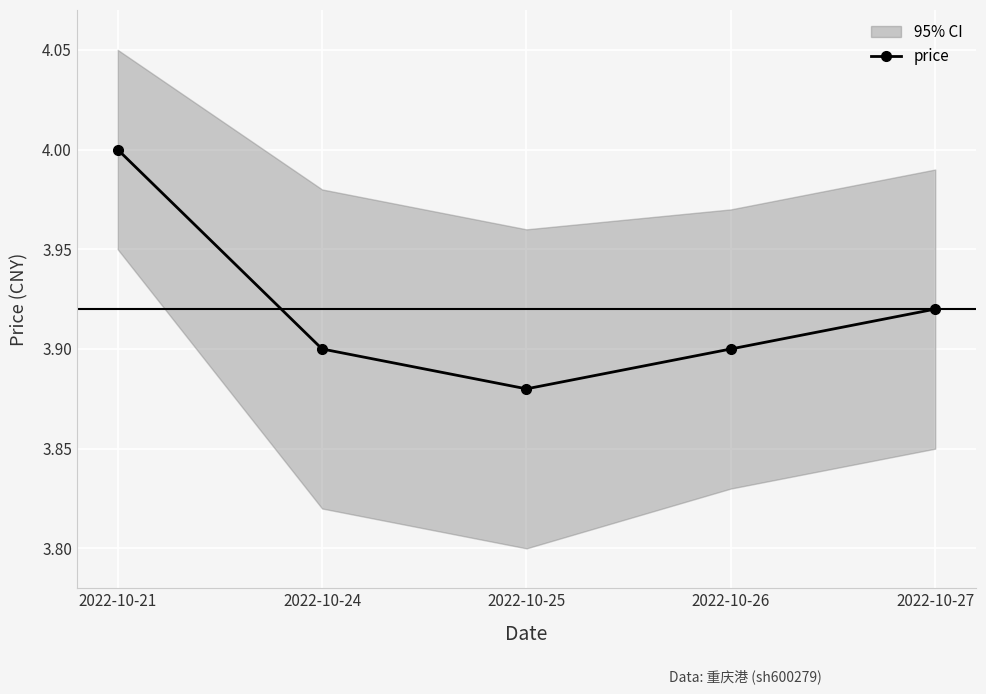

What is the value of the 3rd point from the left?

3.9